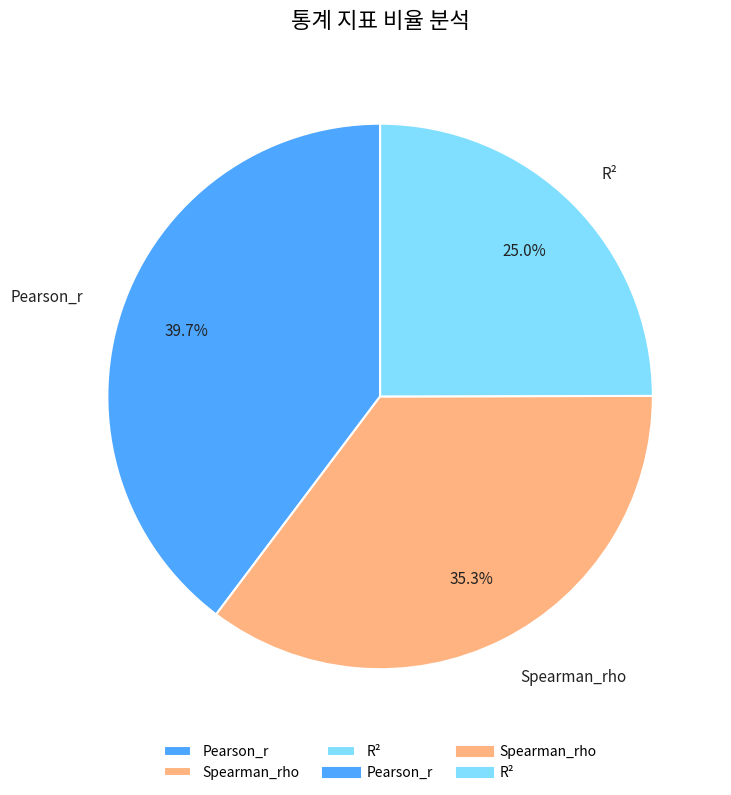

True or false: Pearson_r accounts for 40% of the total.

True